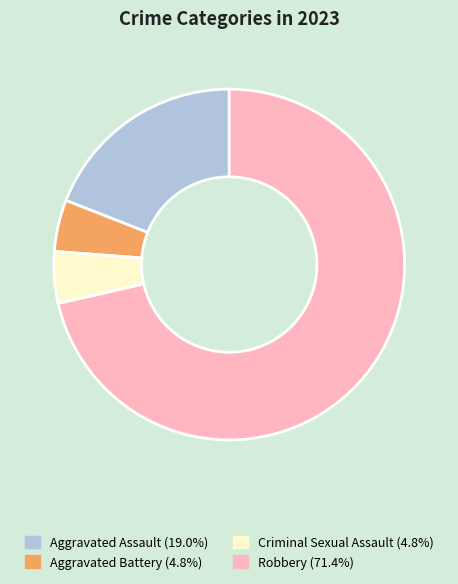

Between Robbery and Aggravated Assault, which is larger?

Robbery